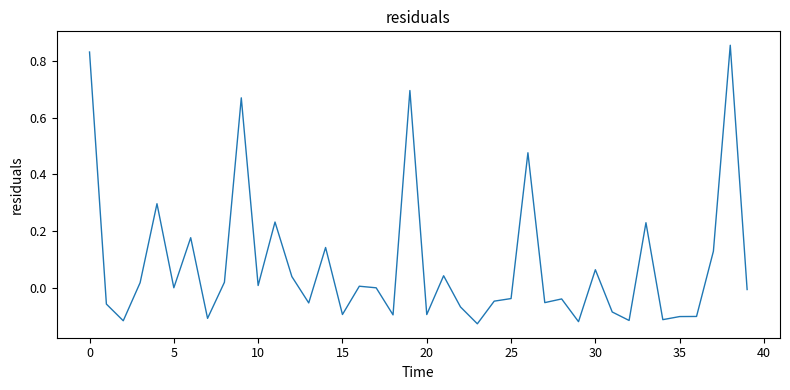

Does the chart display data point markers on the line(s)?

No